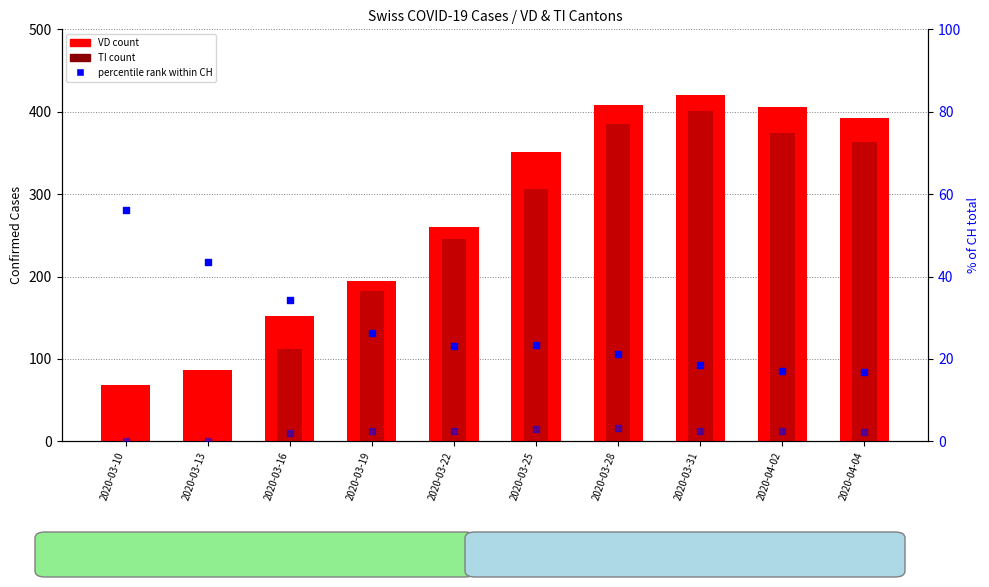

What is the total value across all series at 2020-04-04?

774.9